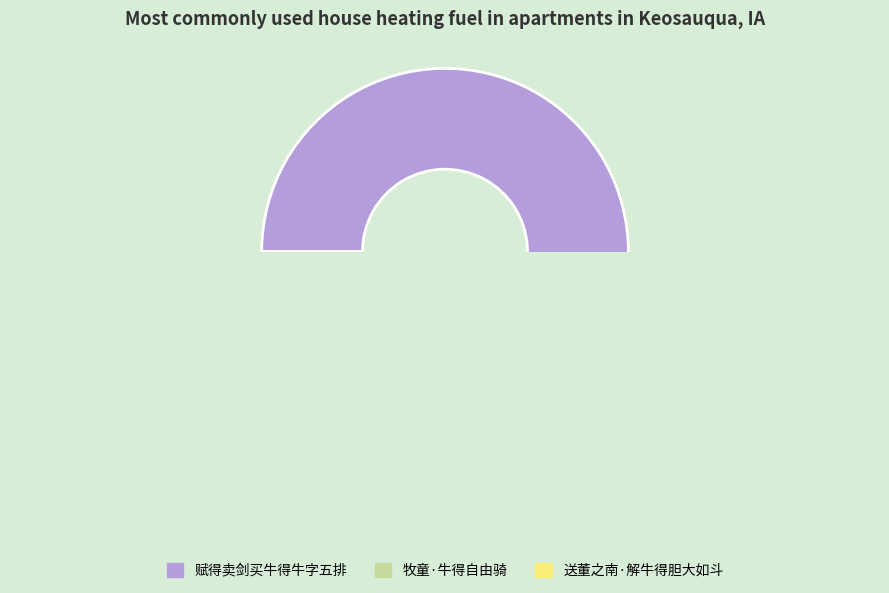

What is the smallest slice in the pie chart?

牧童·牛得自由骑